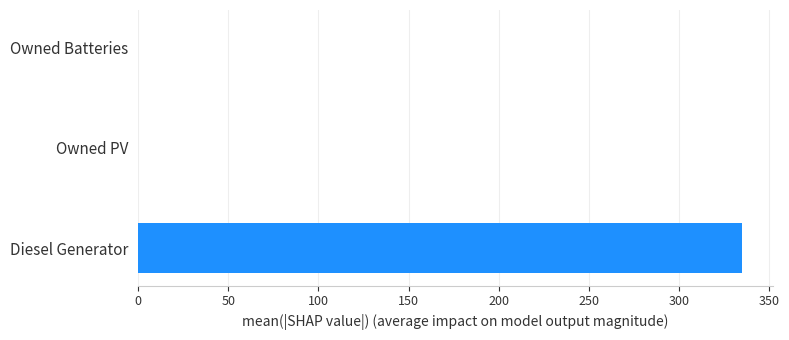

What is the sum of all values?

335